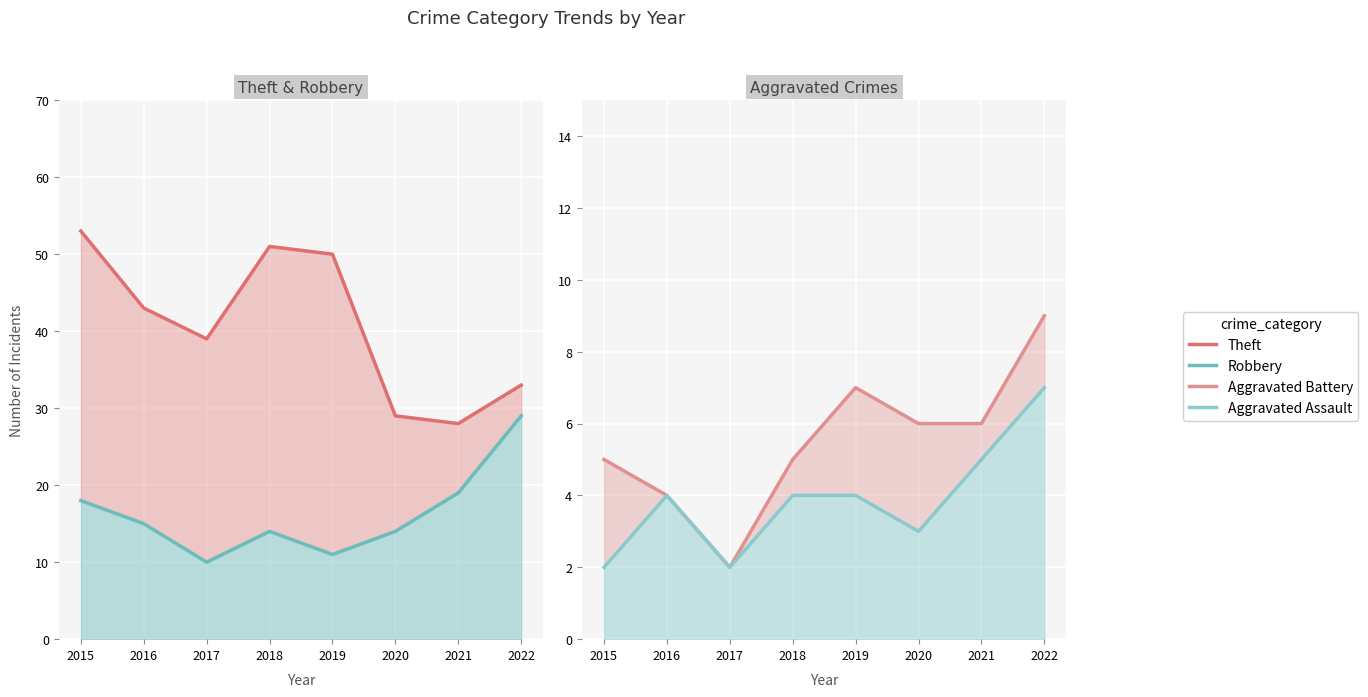

What is the difference between the Theft values at 2020 and 2017?

10